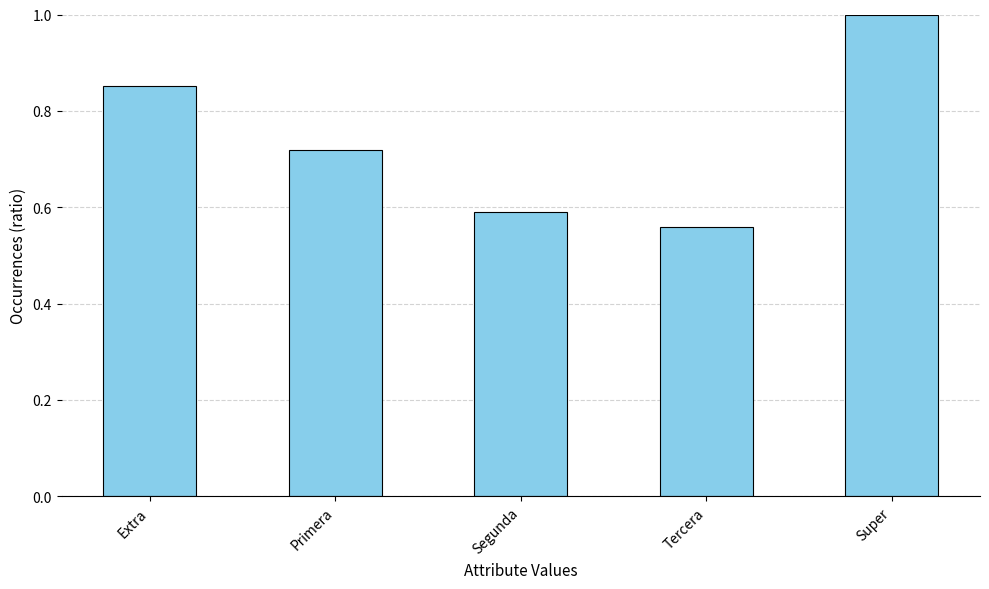

Rank the categories by value from highest to lowest.

Super, Extra, Primera, Segunda, Tercera